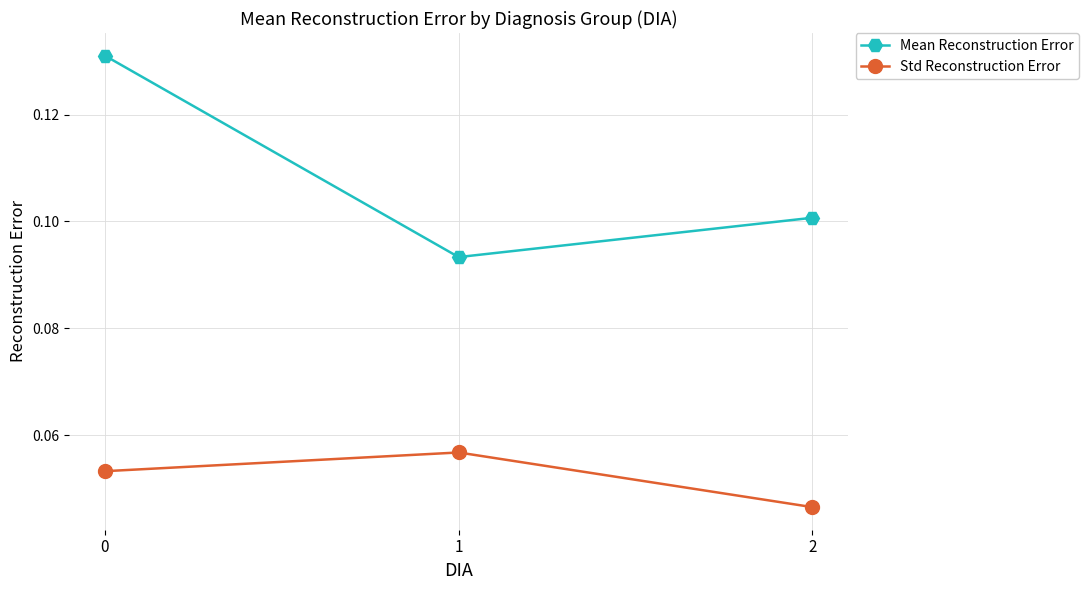

At 1, list the series in order from smallest to largest.

Std Reconstruction Error, Mean Reconstruction Error